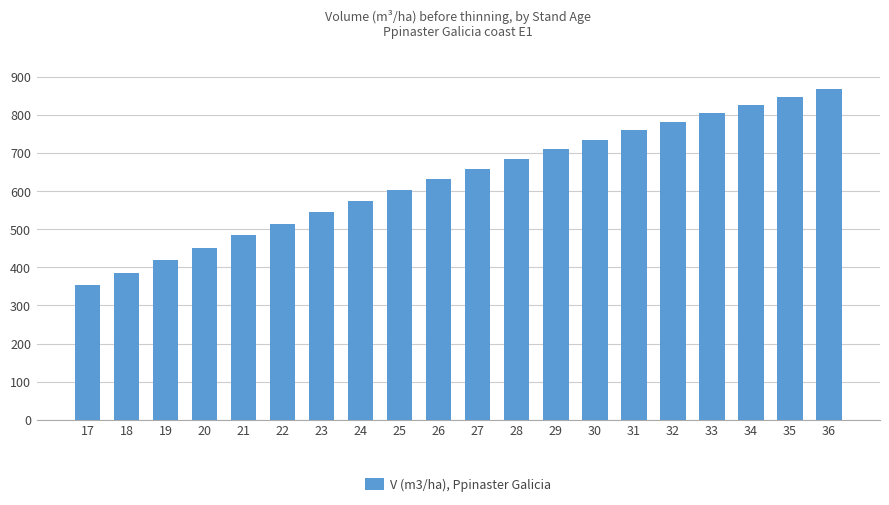

Which category has the highest value across all series?

36